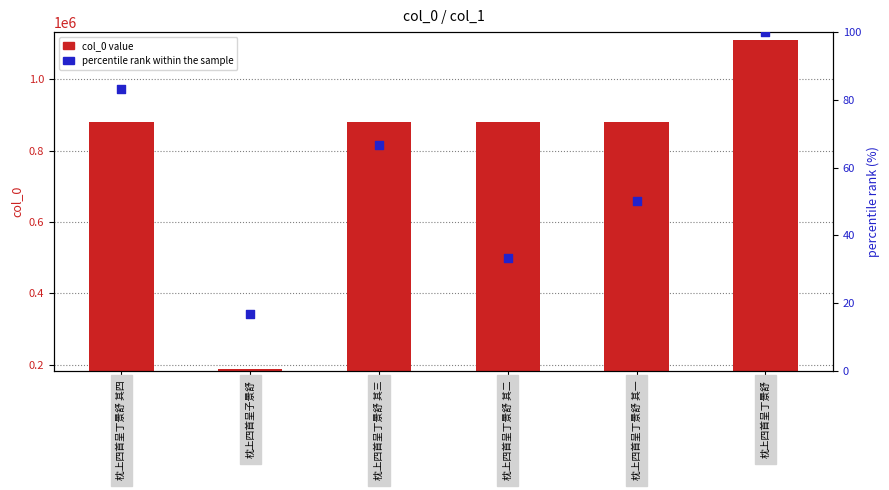

What are all the series names shown in the legend?

col_0 value, percentile rank